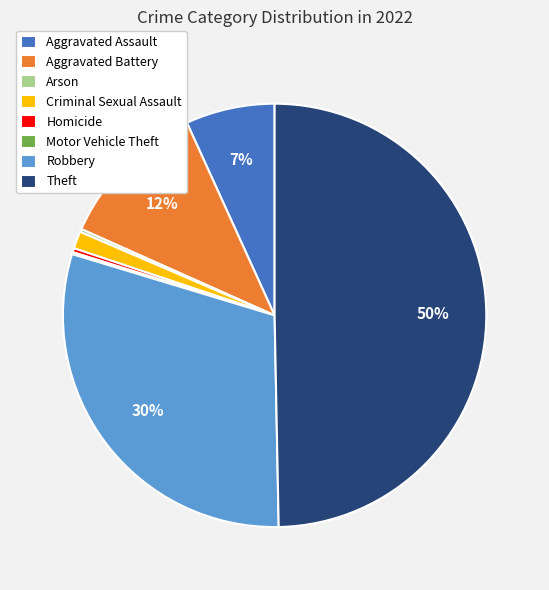

Does Aggravated Battery represent more than half of the total?

No